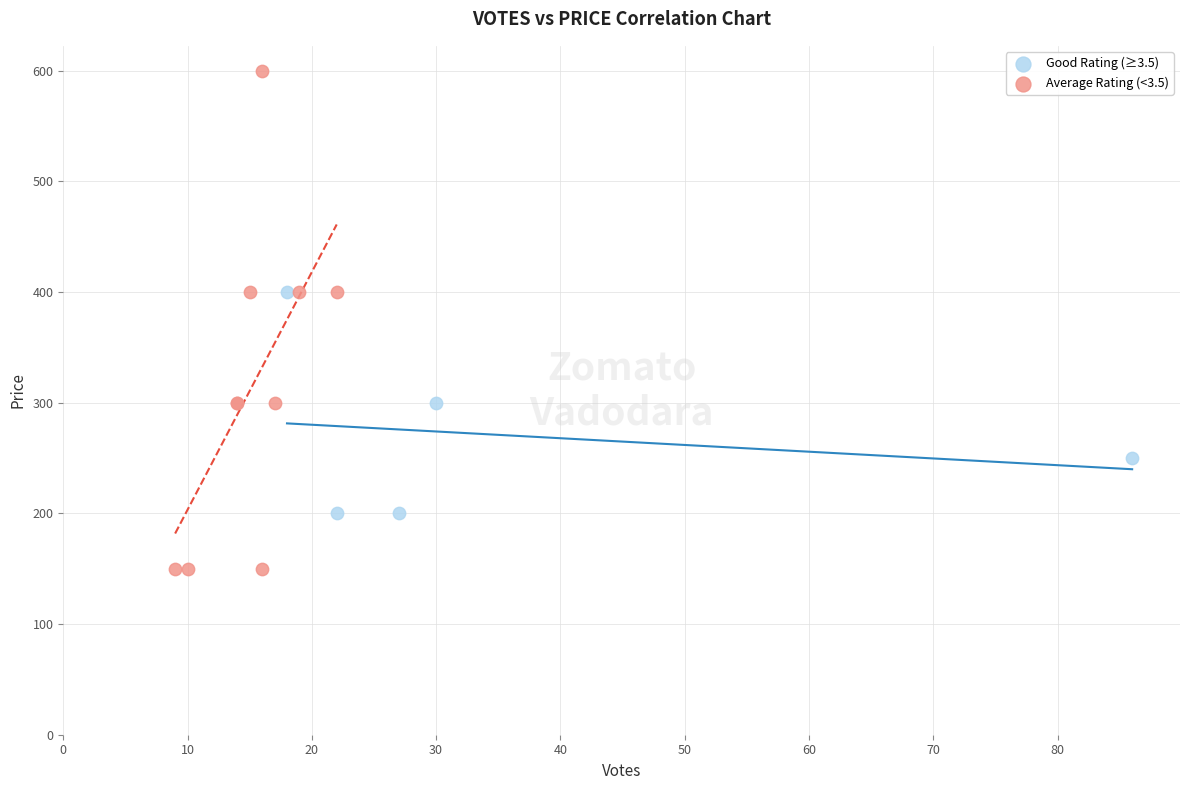

Which series has the largest Y range (max minus min)?

Average Rating (<3.5)